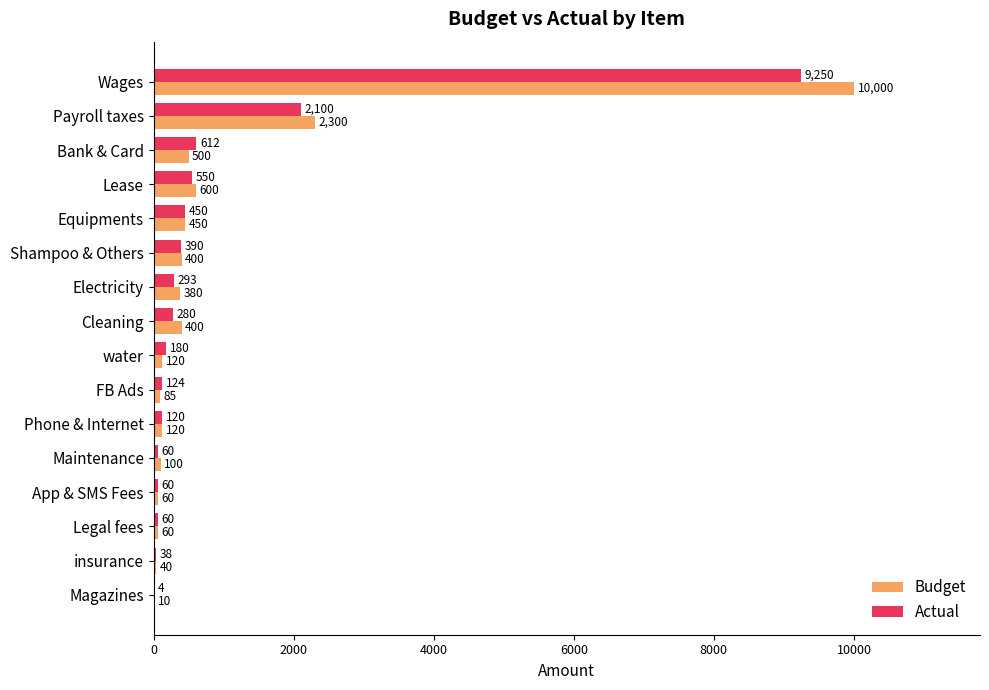

True or false: Budget has a value of 40 at insurance.

True